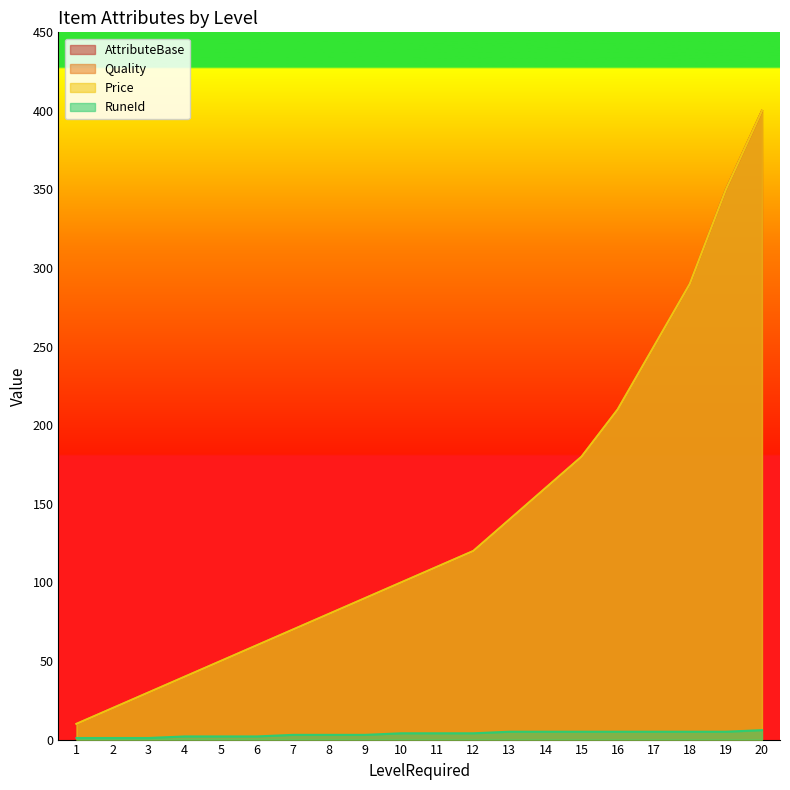

Reading left to right, transcribe all the data shown in this chart.

AttributeBase: 1=10	2=20	3=30	4=40	5=50	6=60	7=70	8=80	9=90	10=100	11=110	12=120	13=140	14=160	15=180	16=210	17=250	18=290	19=350	20=400
Quality: 1=10	2=20	3=30	4=40	5=50	6=60	7=70	8=80	9=90	10=100	11=110	12=120	13=140	14=160	15=180	16=210	17=250	18=290	19=350	20=400
RuneId: 1=1	2=1	3=1	4=2	5=2	6=2	7=3	8=3	9=3	10=4	11=4	12=4	13=5	14=5	15=5	16=5	17=5	18=5	19=5	20=6
Price: 1=10	2=20	3=30	4=40	5=50	6=60	7=70	8=80	9=90	10=100	11=110	12=120	13=140	14=160	15=180	16=210	17=250	18=290	19=350	20=400